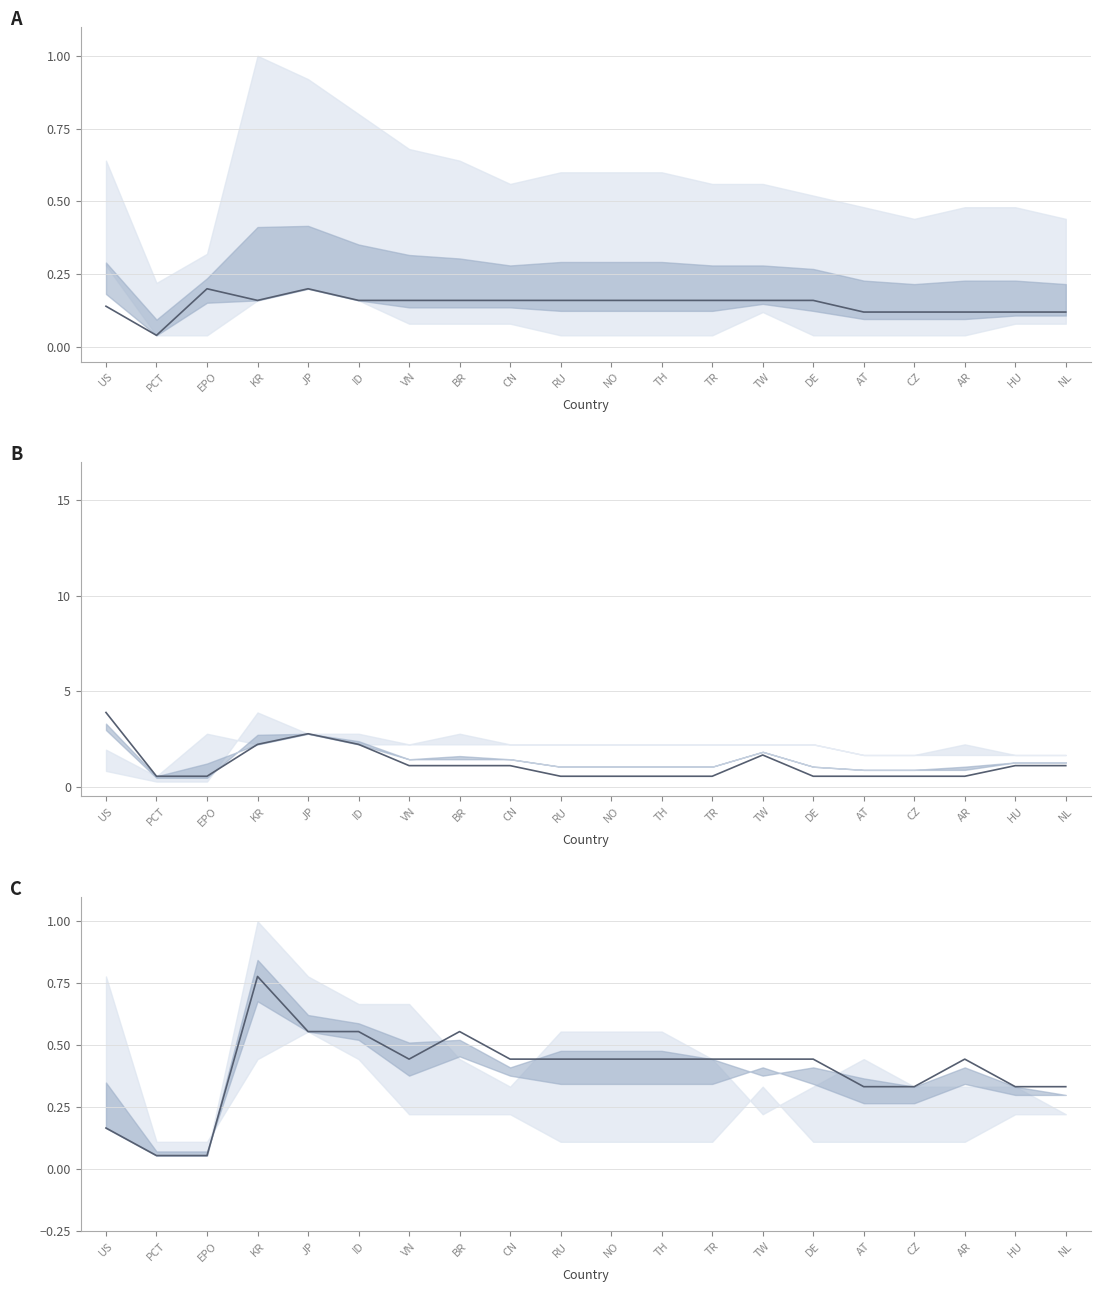

Reading left to right, what are all the values shown in this chart?

Years 5.0-9.5: 0.1	0.0	0.2	0.2	0.2	0.2	0.2	0.2	0.2	0.2	0.2	0.2	0.2	0.2	0.2	0.1	0.1	0.1	0.1	0.1
Years 10.0-14.5: 3.9	0.6	0.6	2.2	2.8	2.2	1.1	1.1	1.1	0.6	0.6	0.6	0.6	1.7	0.6	0.6	0.6	0.6	1.1	1.1
Years 15.0-20.0: 0.2	0.1	0.1	0.8	0.6	0.6	0.4	0.6	0.4	0.4	0.4	0.4	0.4	0.4	0.4	0.3	0.3	0.4	0.3	0.3